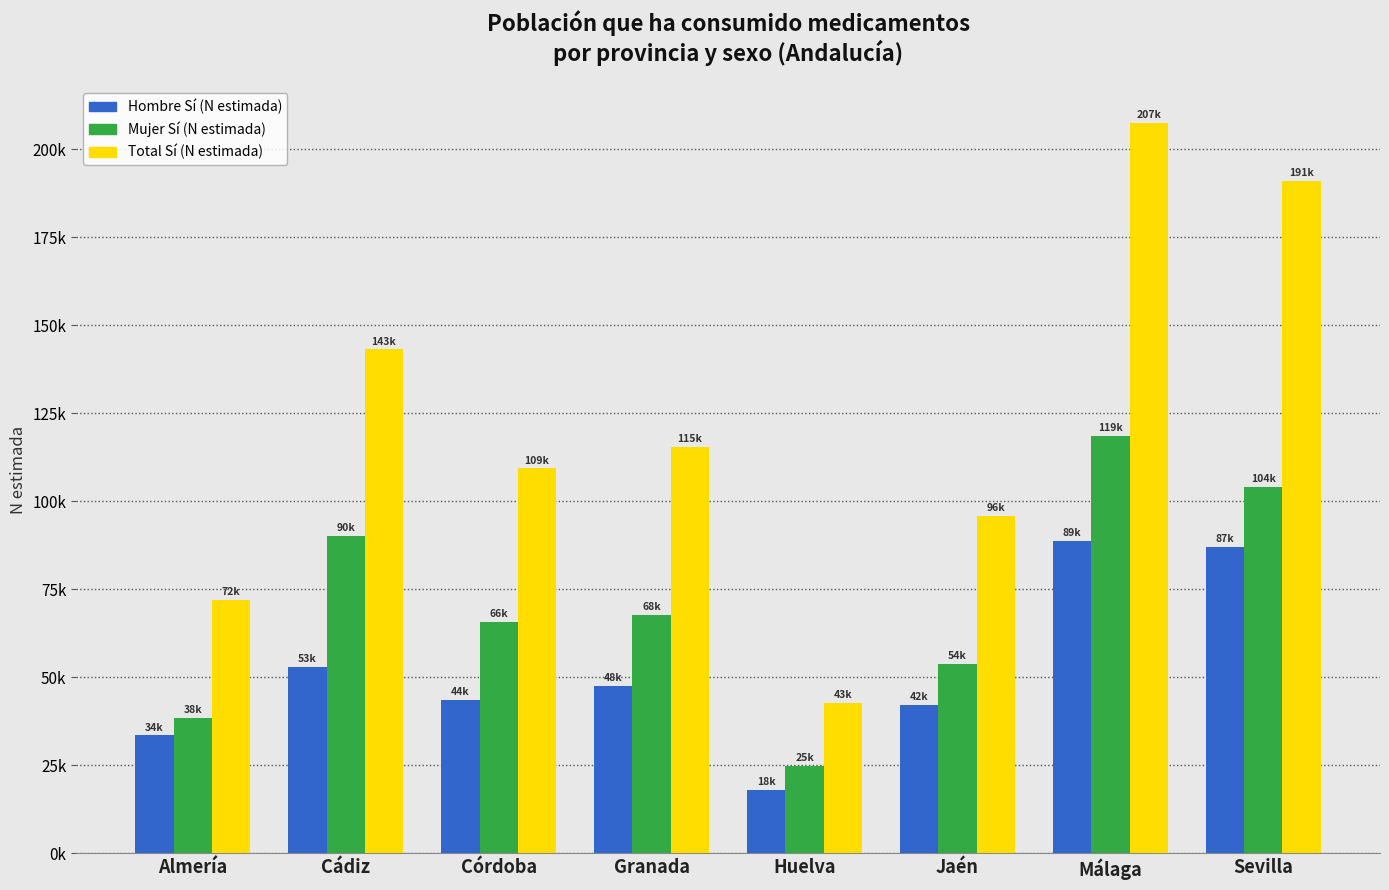

Reading left to right, what are all the values shown in this chart?

Hombre Sí (N estimada): 33540	53058	43574	47563	17951	42084	88809	86982
Mujer Sí (N estimada): 38439	90070	65773	67821	24898	53712	118630	104041
Total Sí (N estimada): 71979	143128	109347	115384	42849	95796	207439	191023